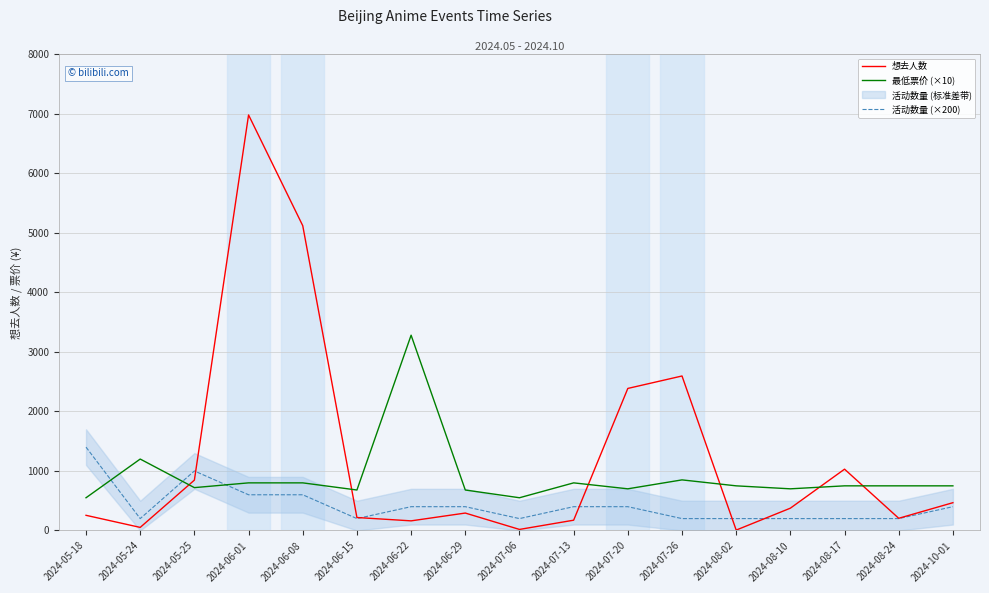

List the labels in order of 最低票价 (×10) value, smallest first.

2024-05-18, 2024-07-06, 2024-06-15, 2024-06-29, 2024-07-20, 2024-08-10, 2024-05-25, 2024-08-02, 2024-08-17, 2024-08-24, 2024-10-01, 2024-06-01, 2024-06-08, 2024-07-13, 2024-07-26, 2024-05-24, 2024-06-22